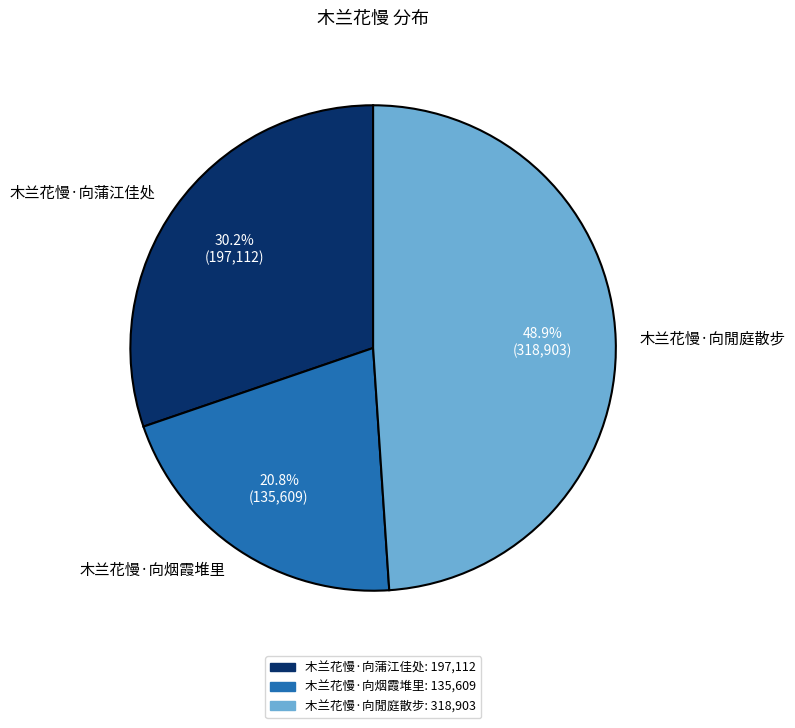

Between 木兰花慢·向烟霞堆里 and 木兰花慢·向閒庭散步, which is larger?

木兰花慢·向閒庭散步